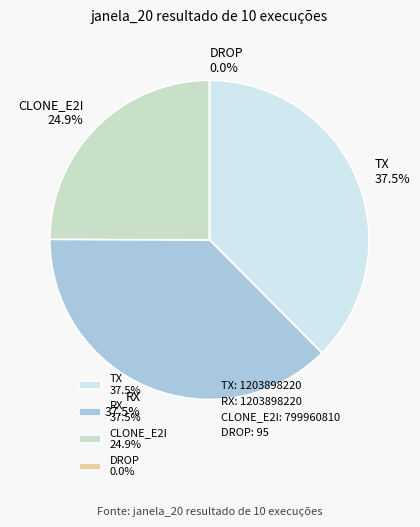

Which category has the biggest portion of the pie?

TX